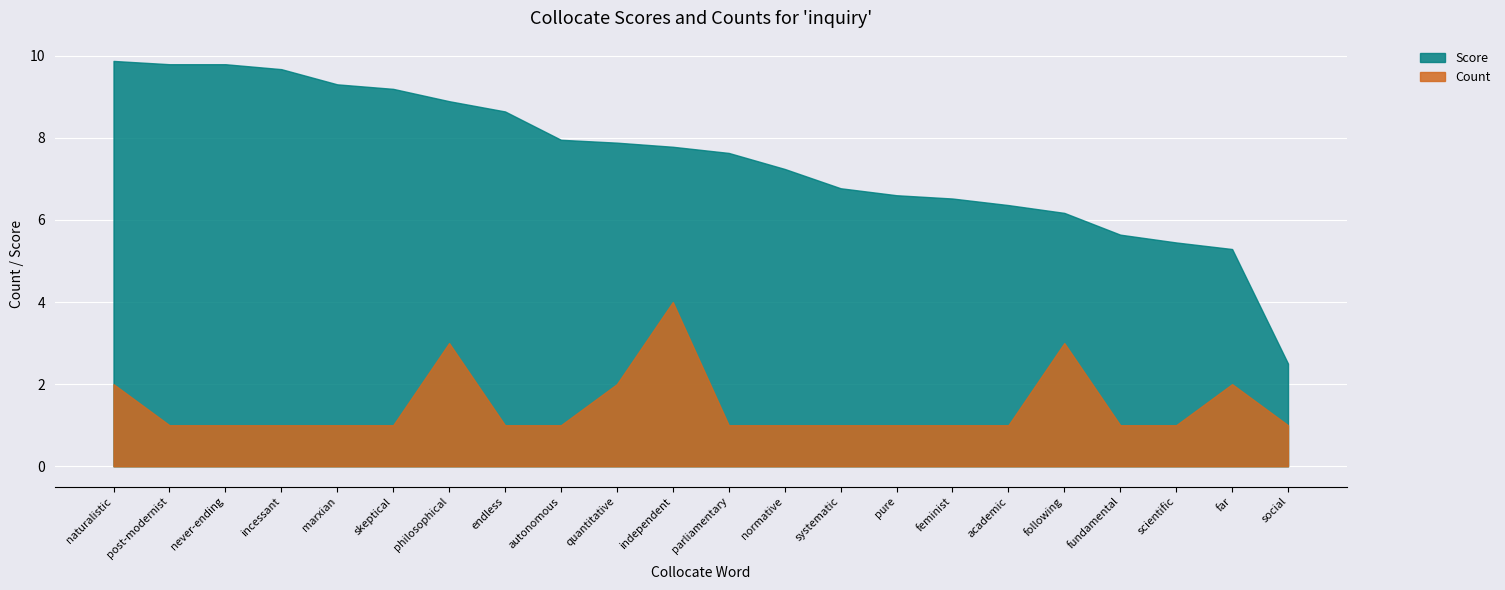

How many Count values are between 1 and 2?

19